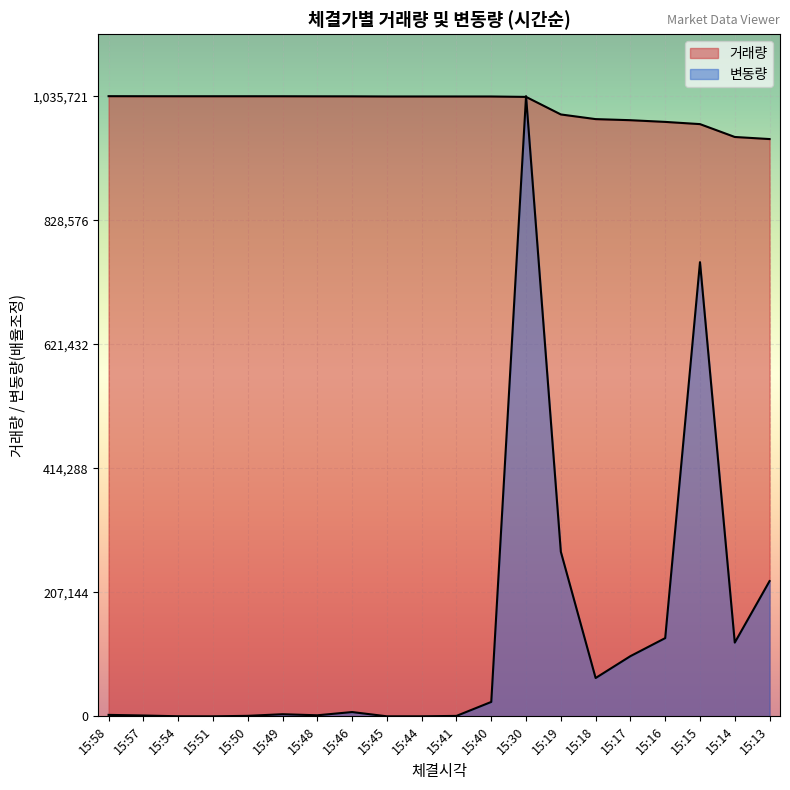

Rank the series by their maximum value, from lowest to highest.

거래량, 변동량